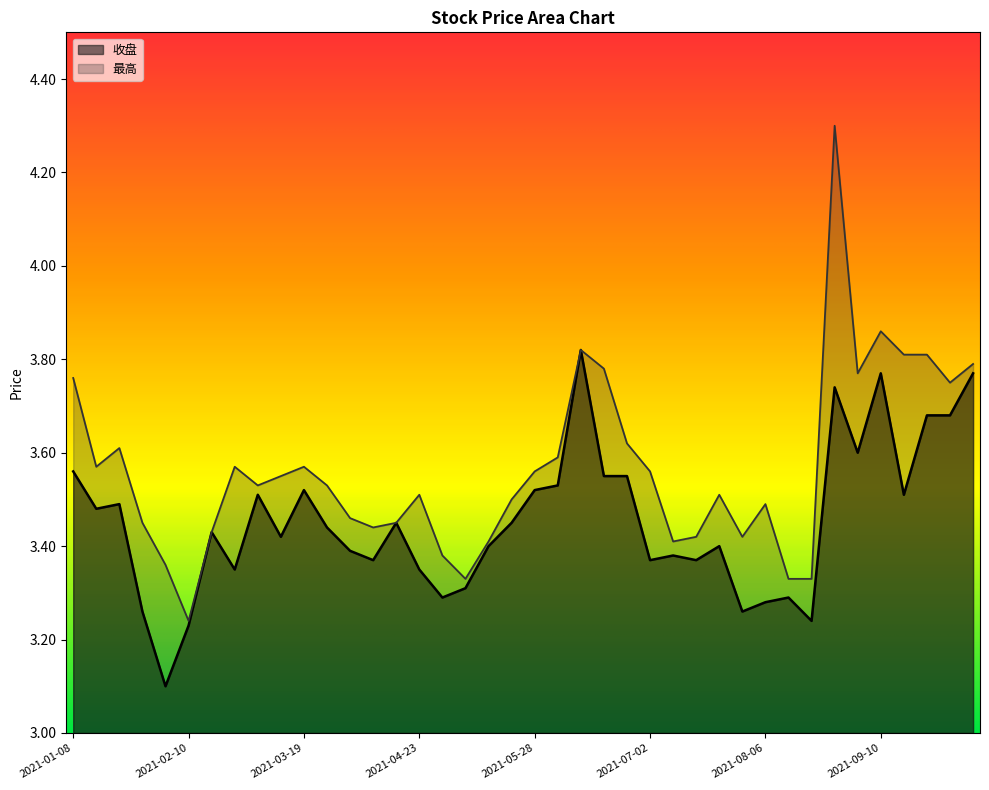

True or false: 收盘 has a value of 3.5 at 2021-01-22.

True